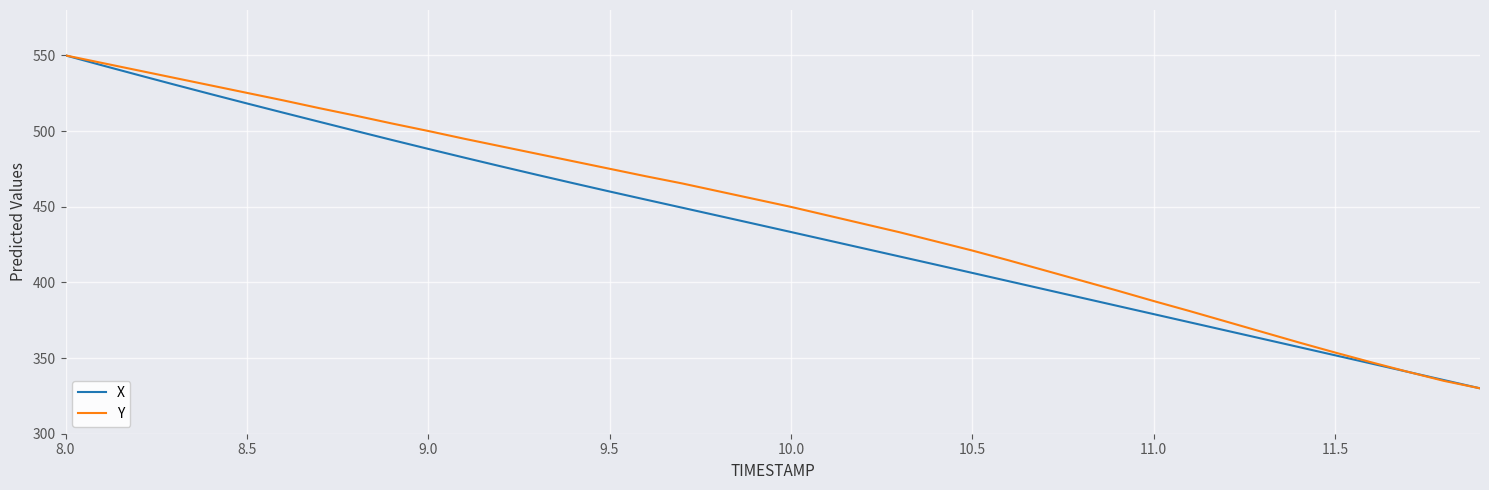

What is the average value of the X series?

437.1